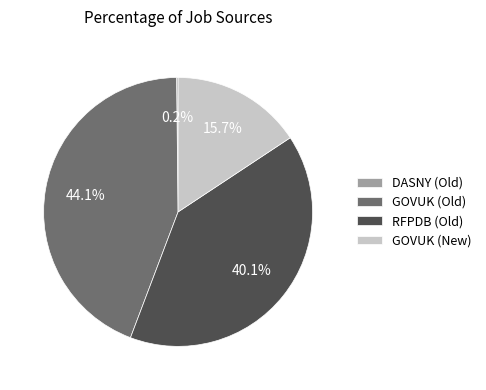

Between GOVUK (New) and GOVUK (Old), which is larger?

GOVUK (Old)